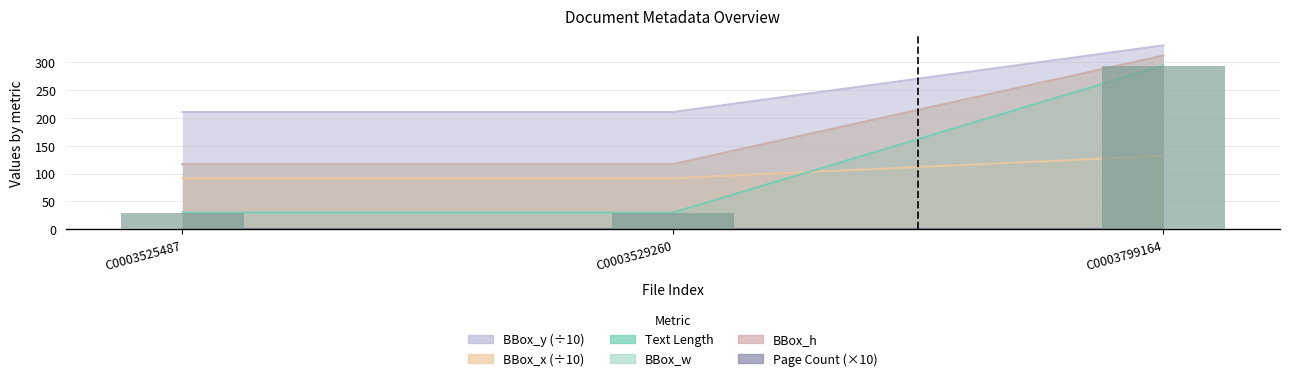

How many groups of bars are there?

3